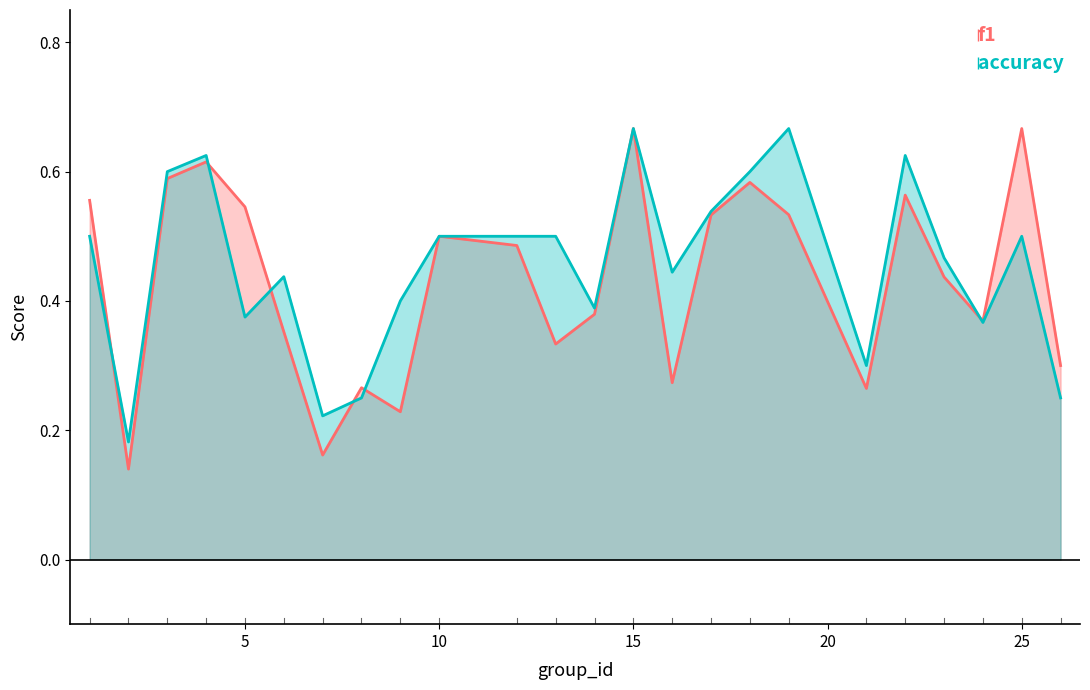

Reading left to right, transcribe all the data shown in this chart.

f1: 1=0.6	2=0.1	3=0.6	4=0.6	5=0.5	6=0.4	7=0.2	8=0.3	9=0.2	10=0.5	12=0.5	13=0.3	14=0.4	15=0.7	16=0.3	17=0.5	18=0.6	19=0.5	21=0.3	22=0.6	23=0.4	24=0.4	25=0.7	26=0.3
accuracy: 1=0.5	2=0.2	3=0.6	4=0.6	5=0.4	6=0.4	7=0.2	8=0.2	9=0.4	10=0.5	12=0.5	13=0.5	14=0.4	15=0.7	16=0.4	17=0.5	18=0.6	19=0.7	21=0.3	22=0.6	23=0.5	24=0.4	25=0.5	26=0.2